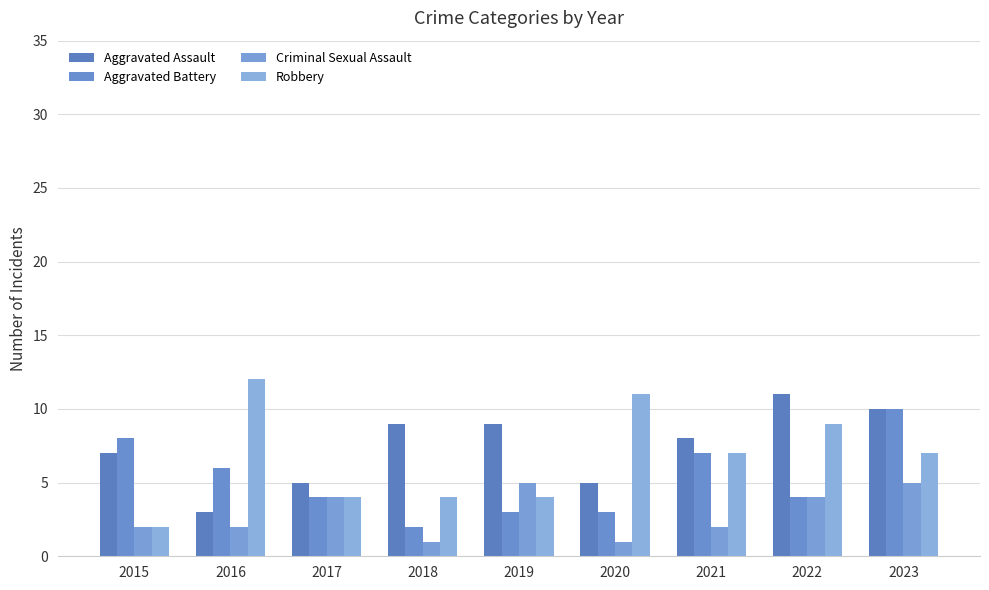

At how many categories does at least one series exceed 7?

8